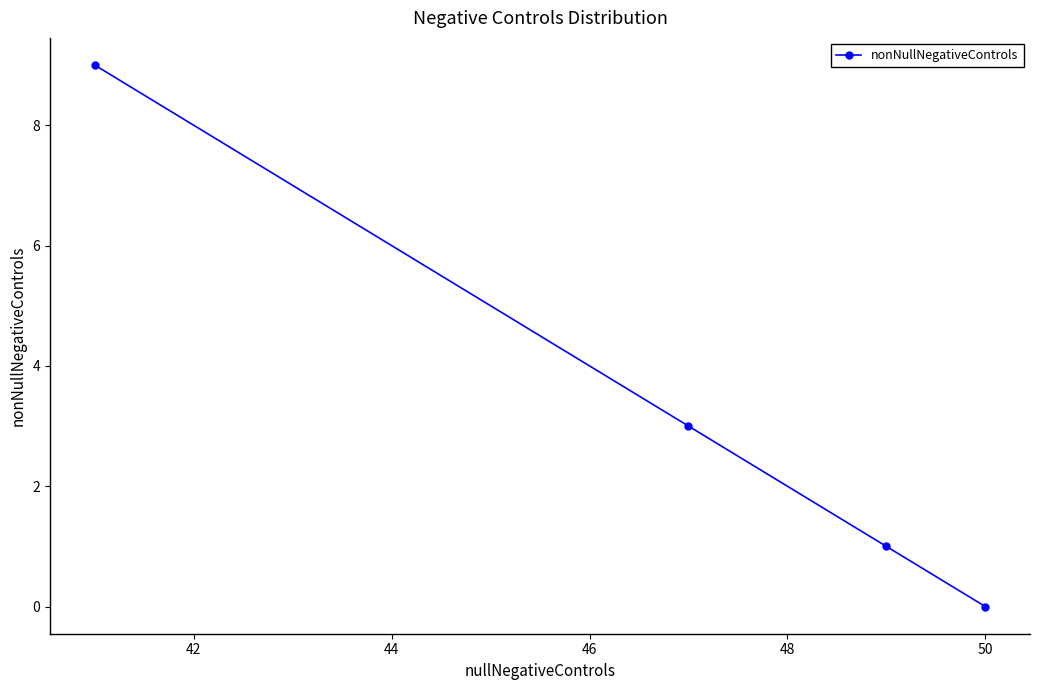

What is the maximum value shown in the chart?

9